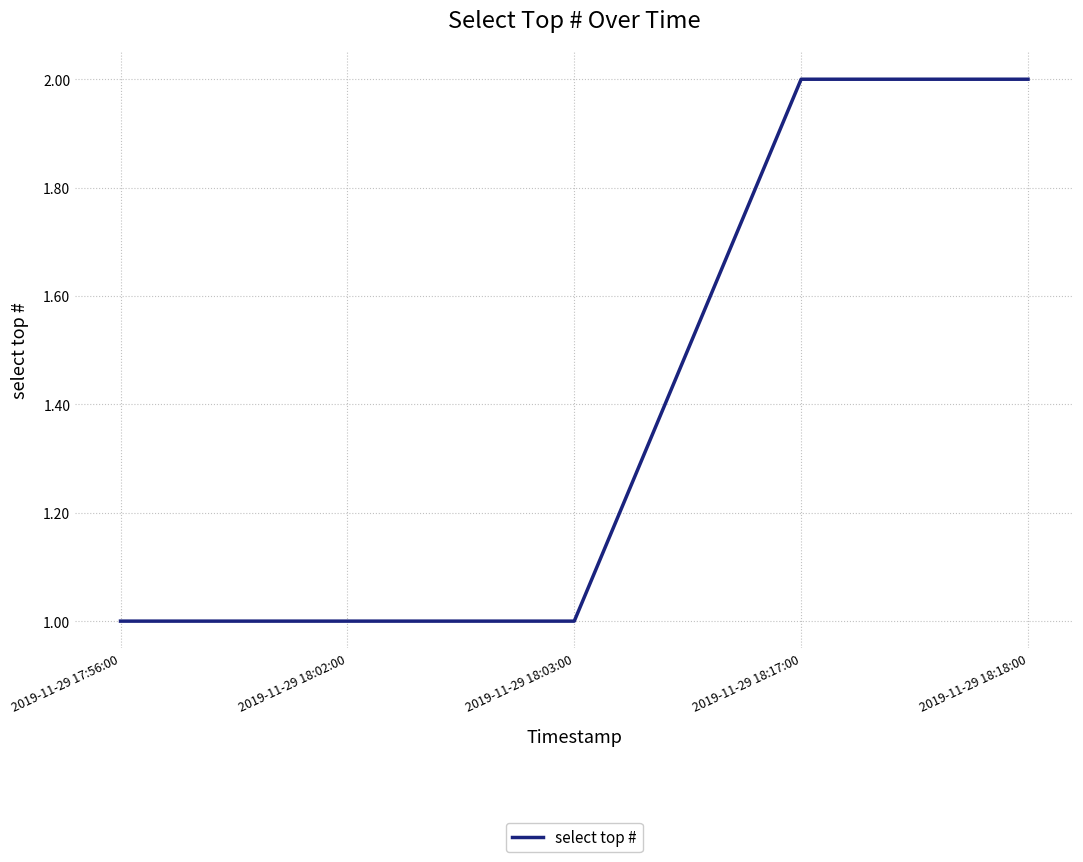

Reading left to right, list all the values displayed in this chart.

1	1	1	2	2